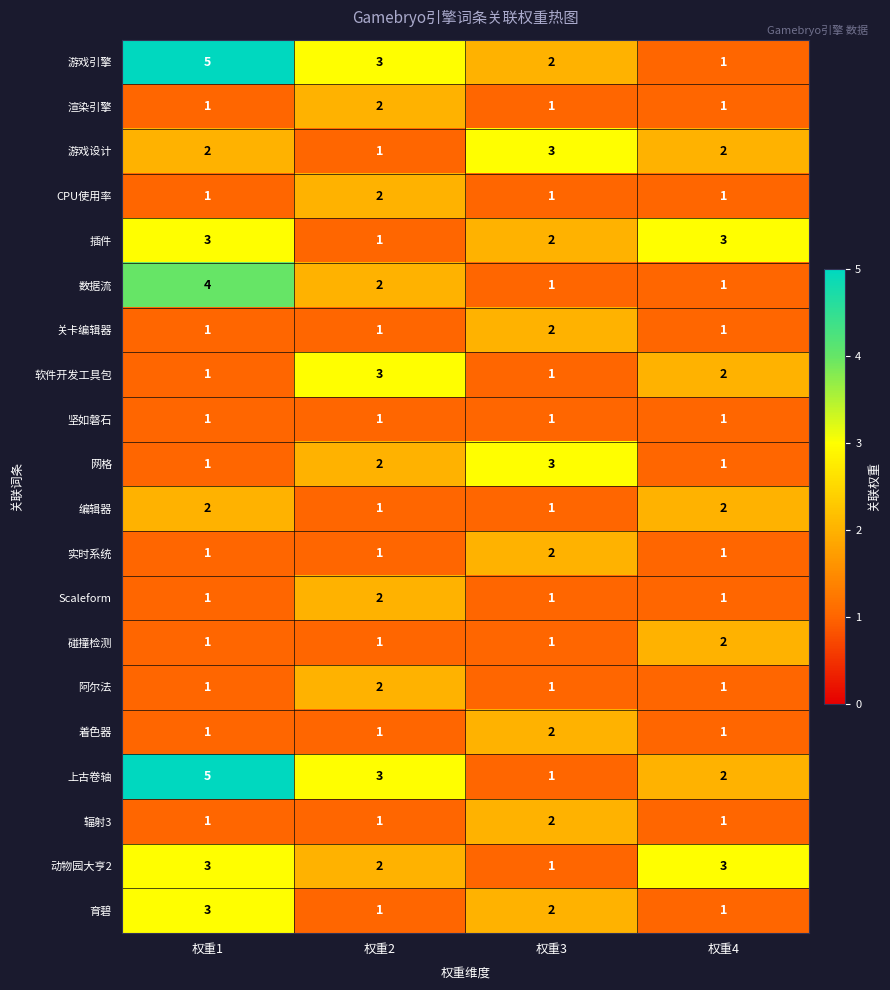

True or false: 网格 has a value of 4 at 权重3.

False